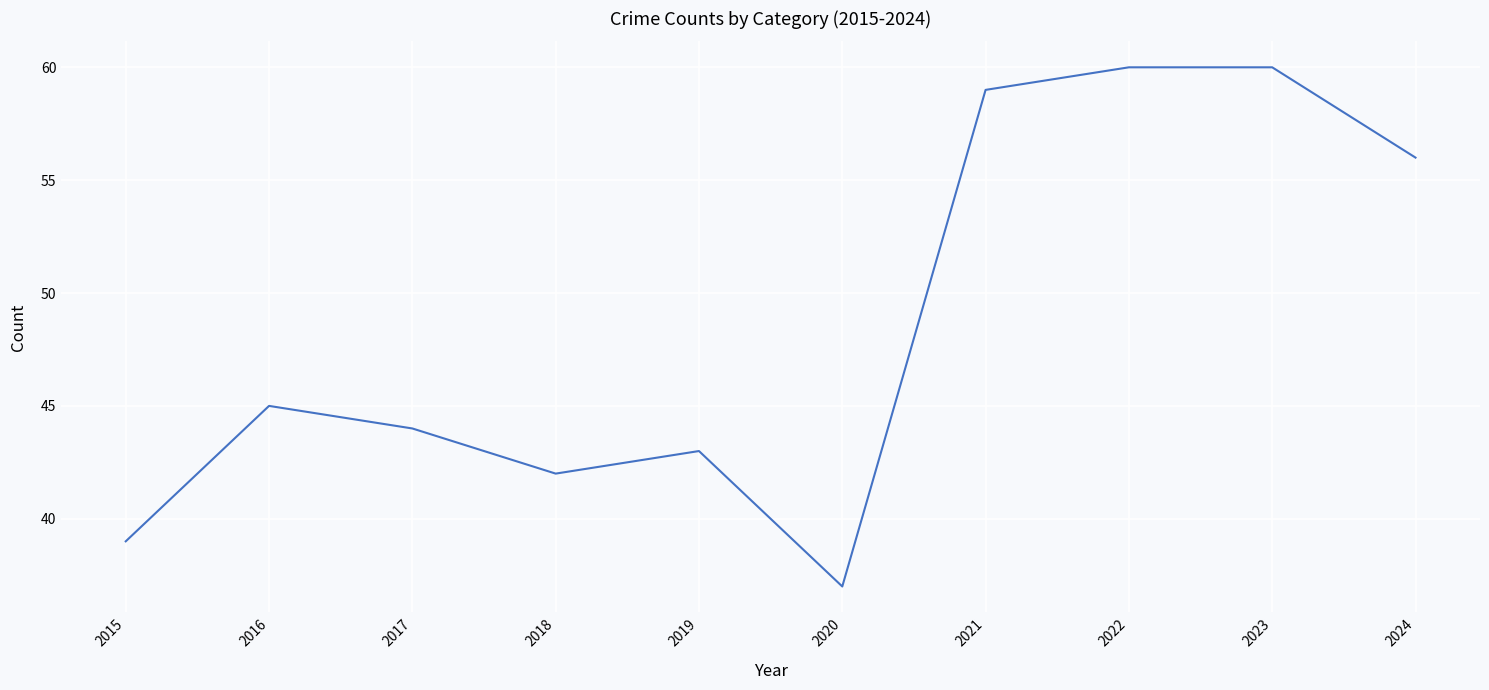

The chart shows a value of 60 at 2022. True or false?

True